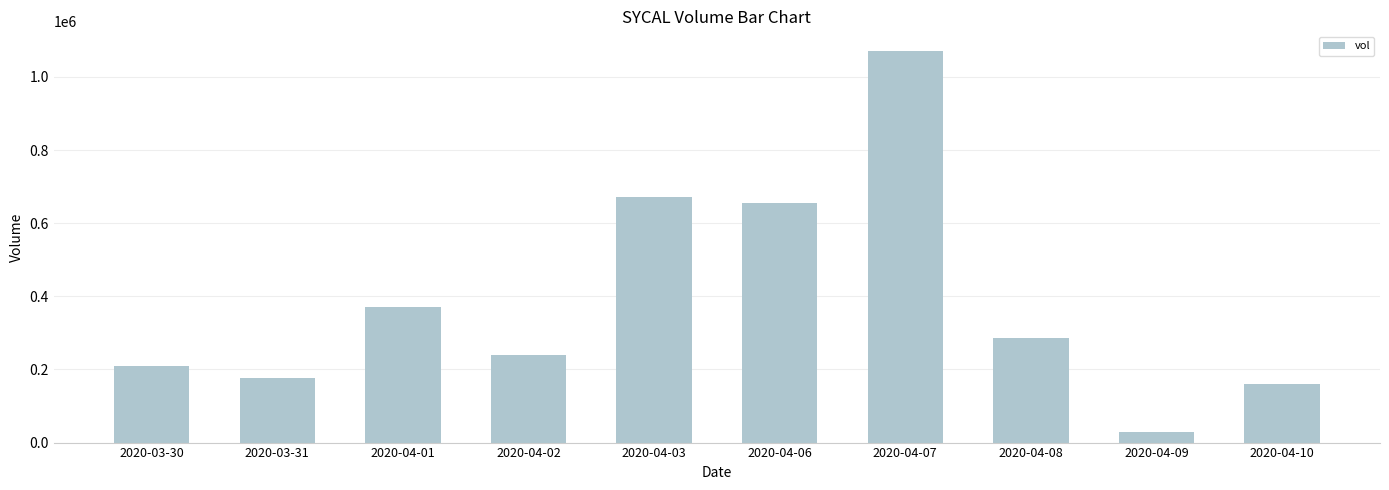

List the labels in order of value, largest first.

2020-04-07, 2020-04-03, 2020-04-06, 2020-04-01, 2020-04-08, 2020-04-02, 2020-03-30, 2020-03-31, 2020-04-10, 2020-04-09